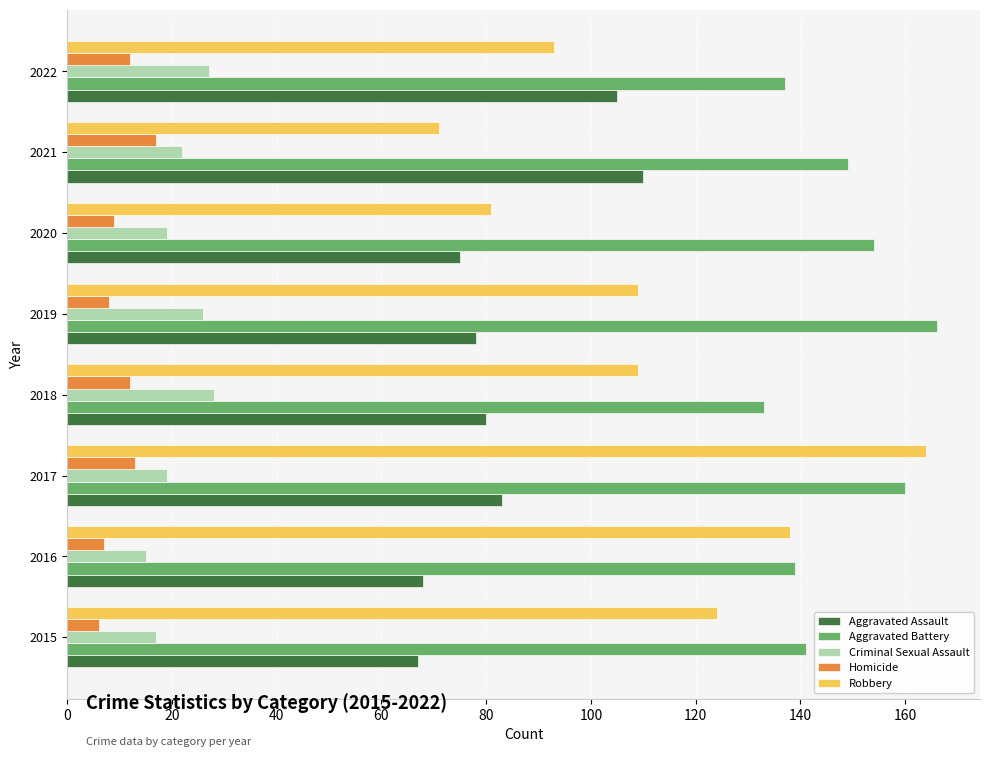

Which series has the largest total across all categories?

Aggravated Battery